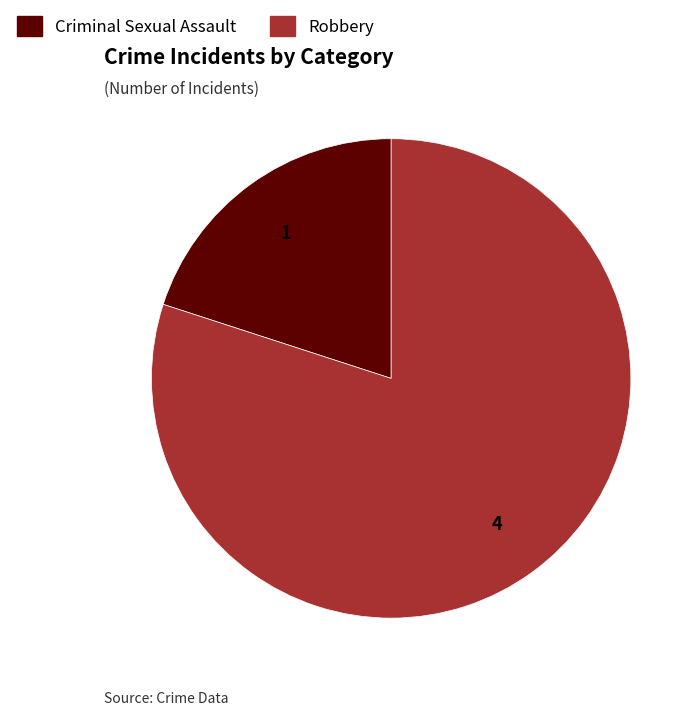

Rank the categories by value from lowest to highest.

Criminal Sexual Assault, Robbery